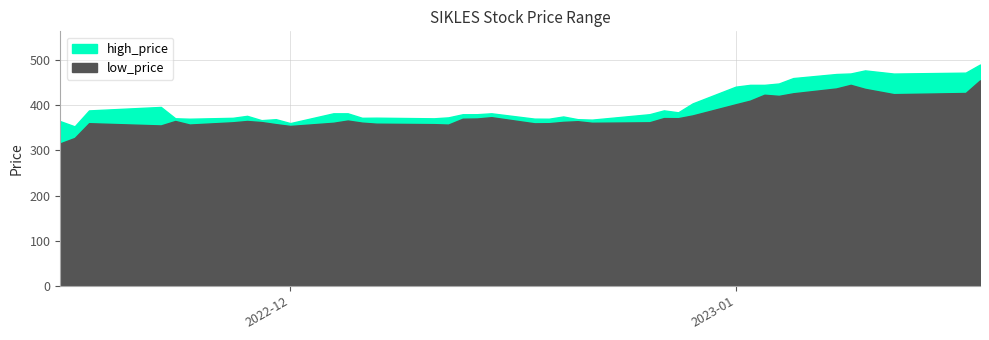

What is the maximum value shown in the chart?

490.0